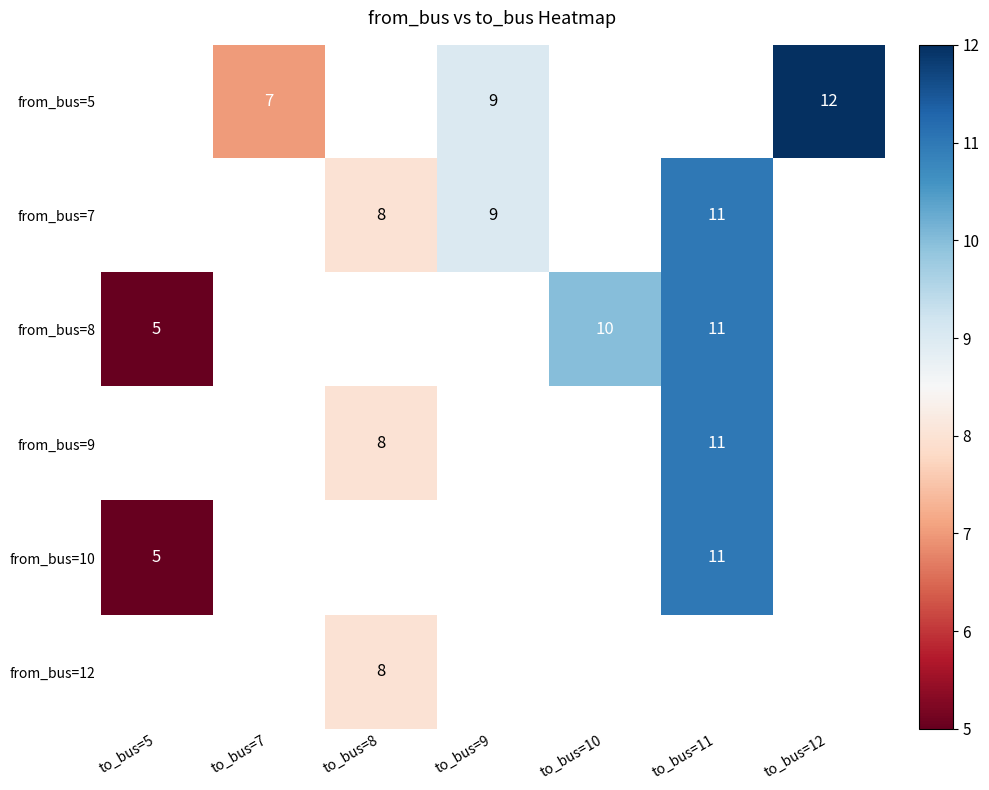

True or false: from_bus=7 has a value of 17 at to_bus=11.

False